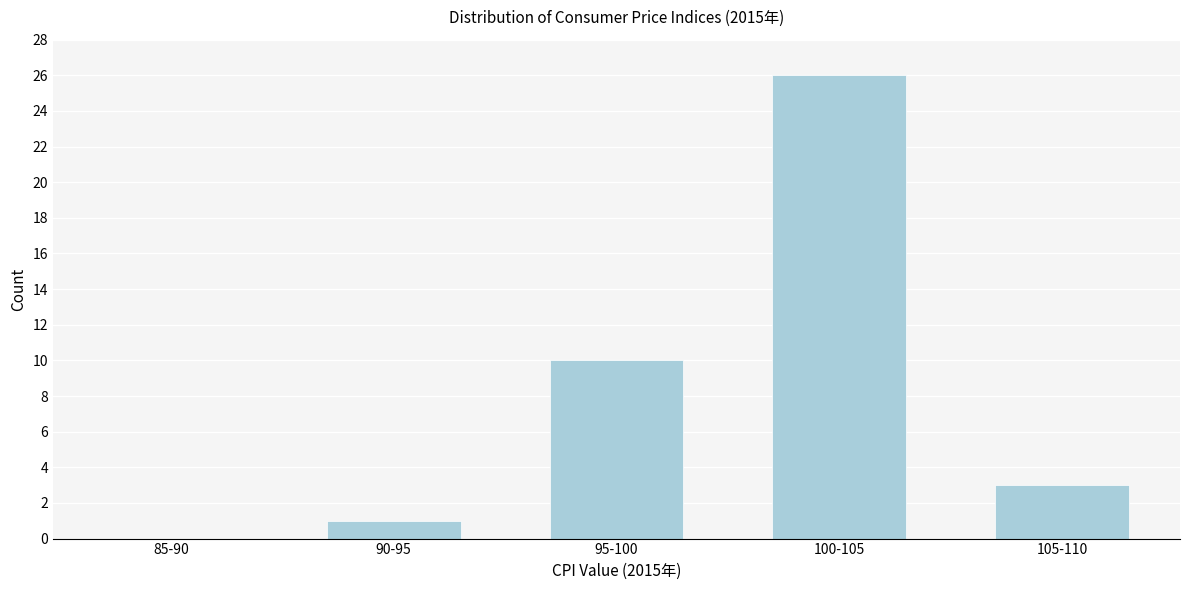

Where is the data nearest to the value 13?

95-100